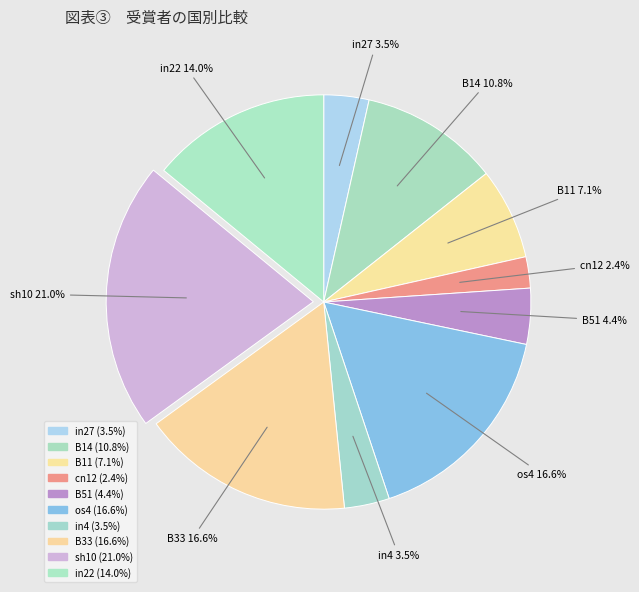

Count the number of slices in the pie.

10